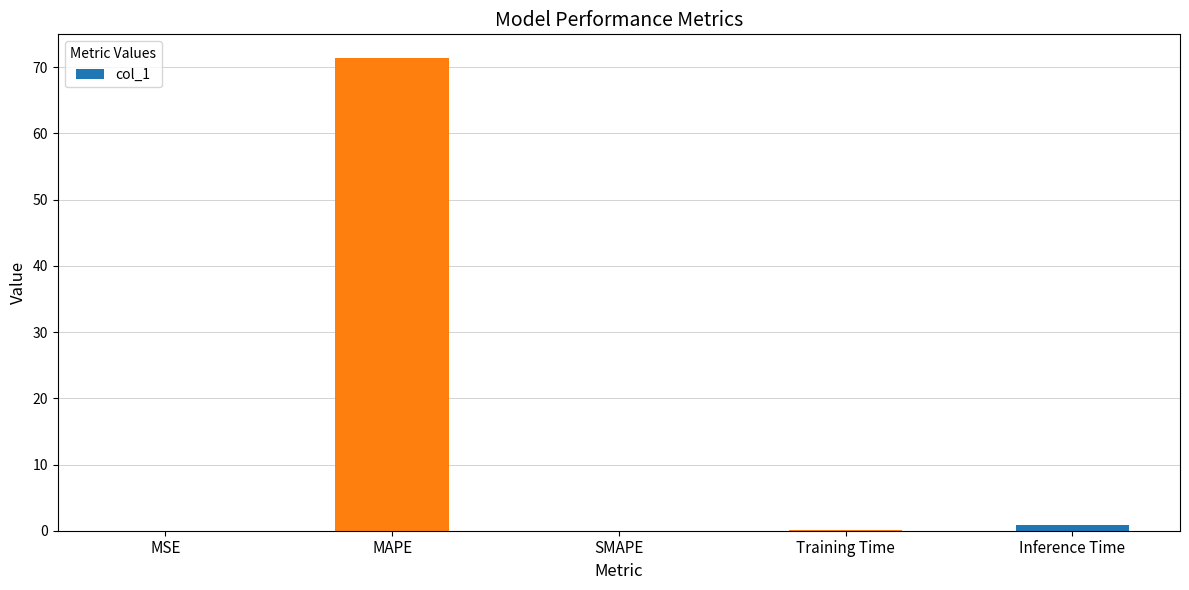

True or false: the data shows 0.0 at SMAPE.

True